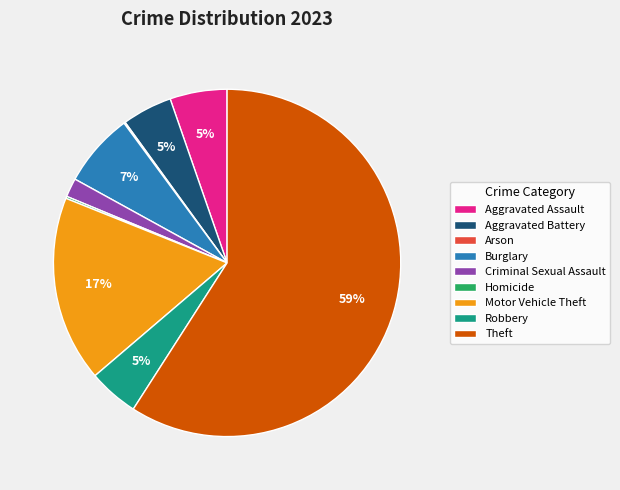

True or false: Burglary accounts for 7% of the total.

True